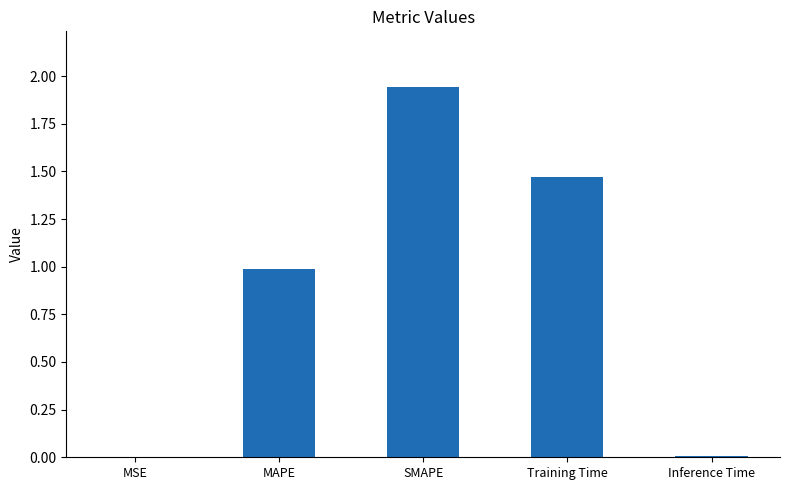

The value at SMAPE is 2.9. True or false?

False